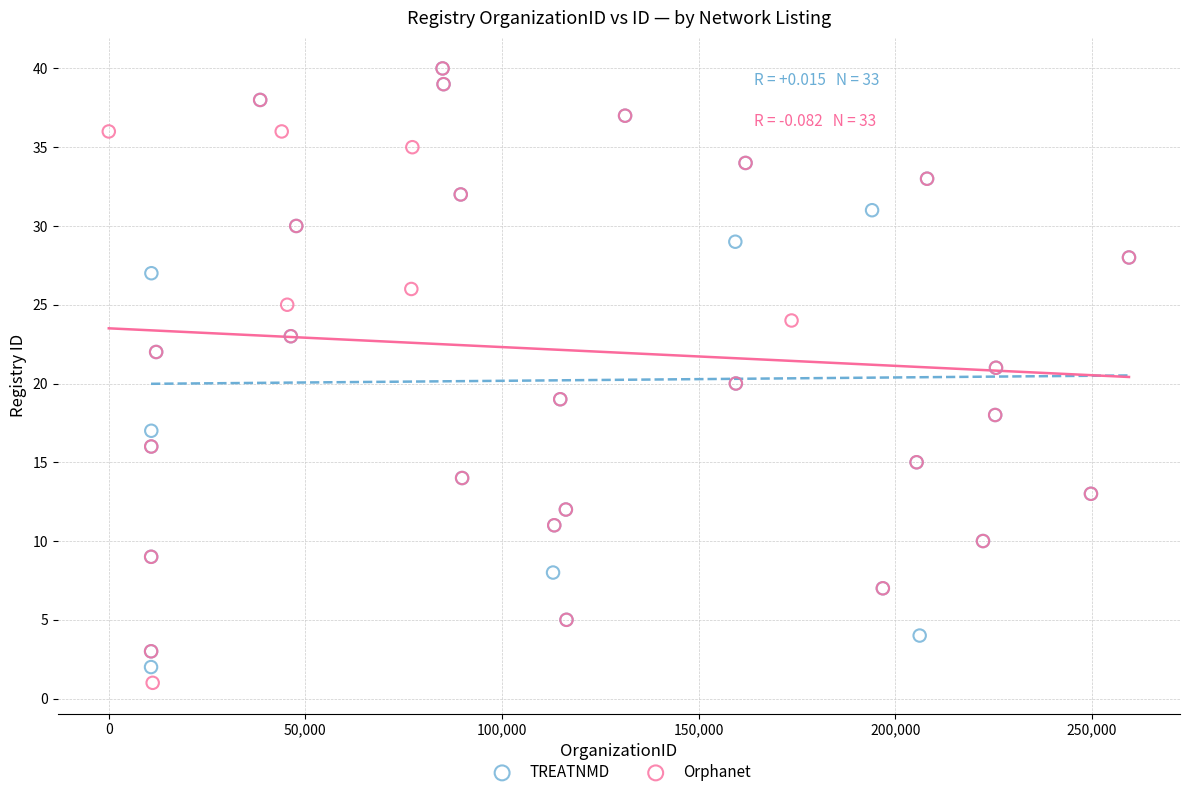

Which series contains the lowest Y value?

Orphanet